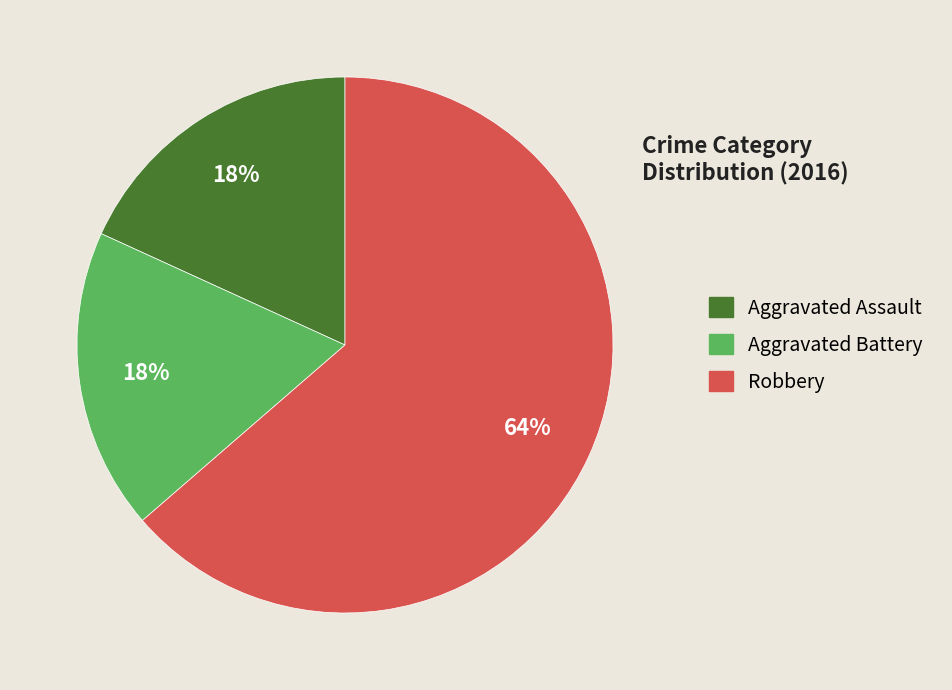

To the nearest percent, what is the combined percentage of Aggravated Assault and Robbery?

82%